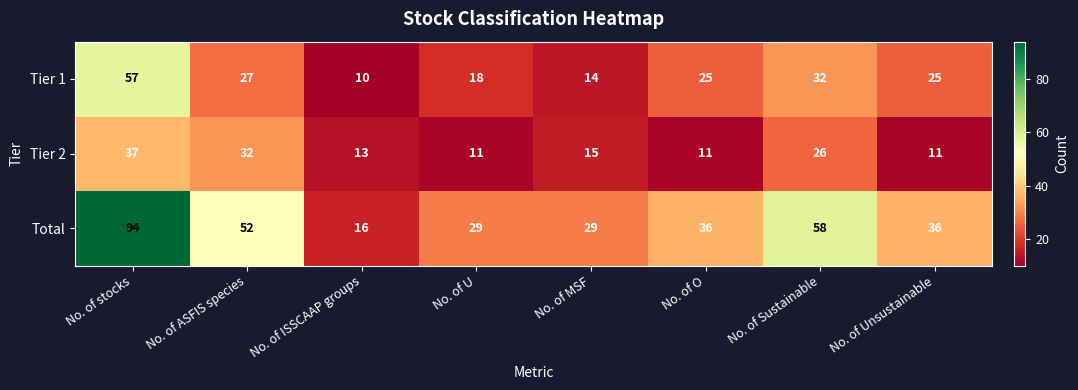

Reading left to right, what are all the values shown in this chart?

Tier 1: 57	27	10	18	14	25	32	25
Tier 2: 37	32	13	11	15	11	26	11
Total: 94	52	16	29	29	36	58	36